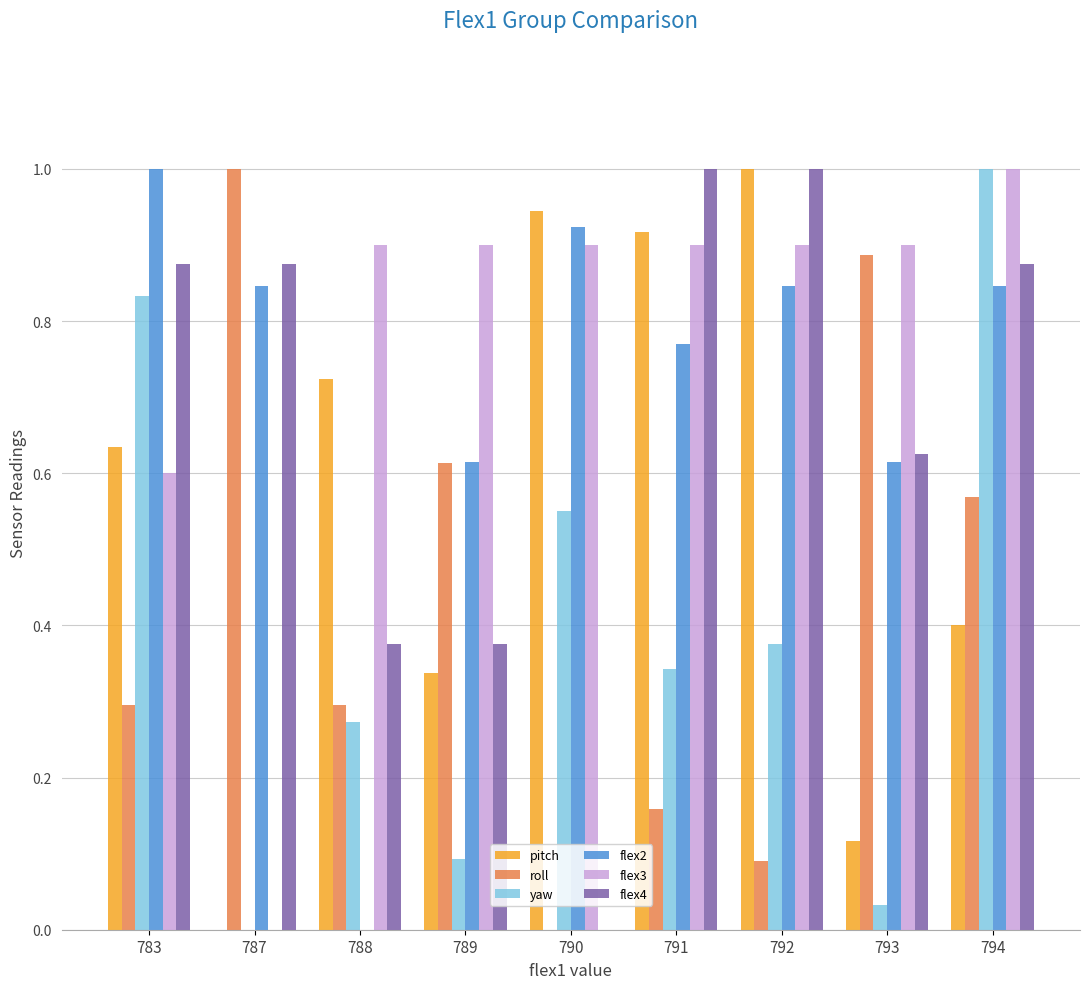

Between 783 and 790, which series saw the biggest shift?

flex4